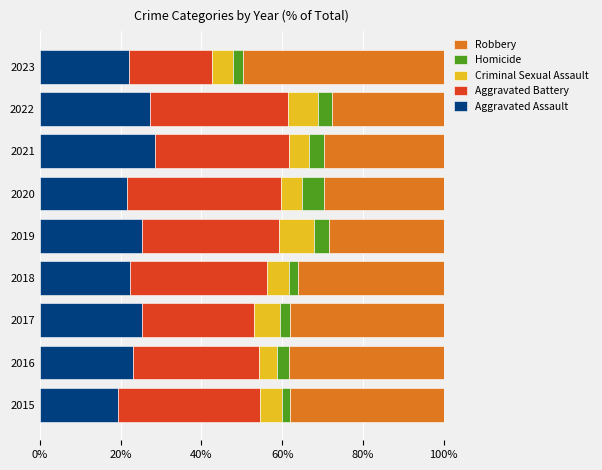

What is the sum of all Aggravated Assault values?

214.9